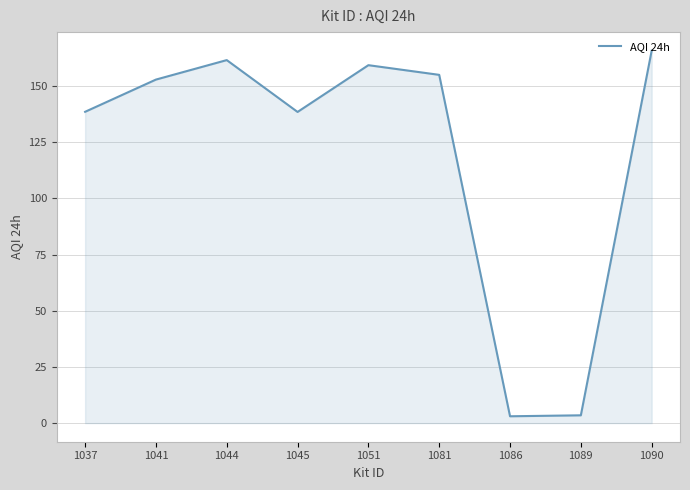

Does the chart have visible grid lines?

Yes